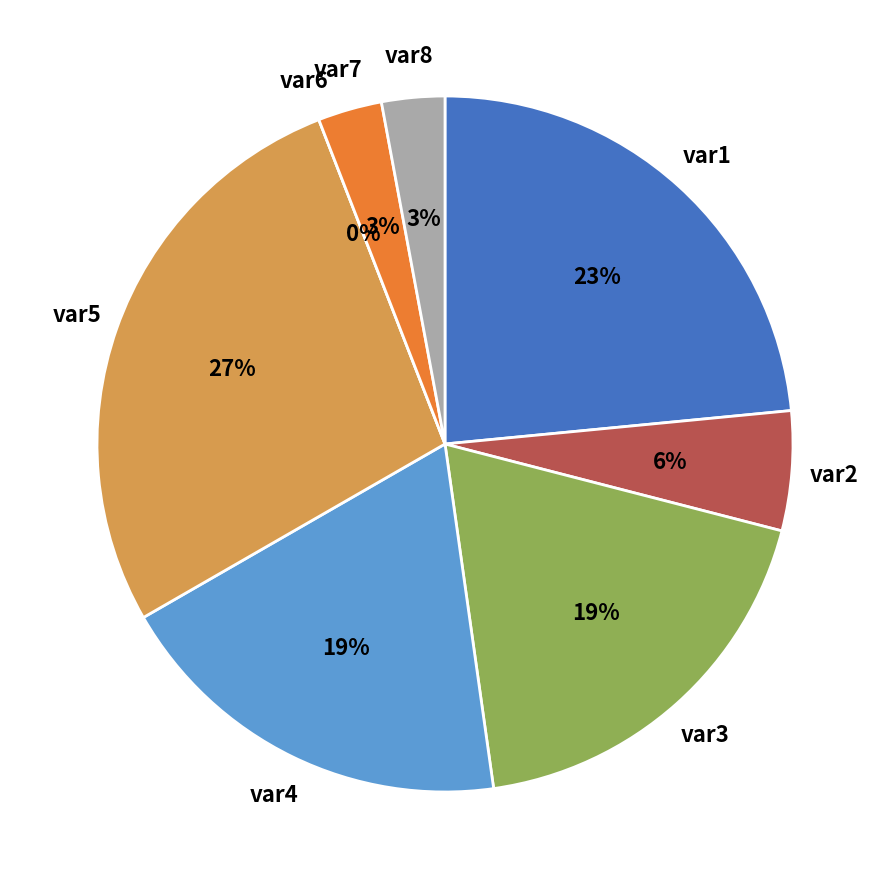

Which has a higher value, var5 or var4?

var5